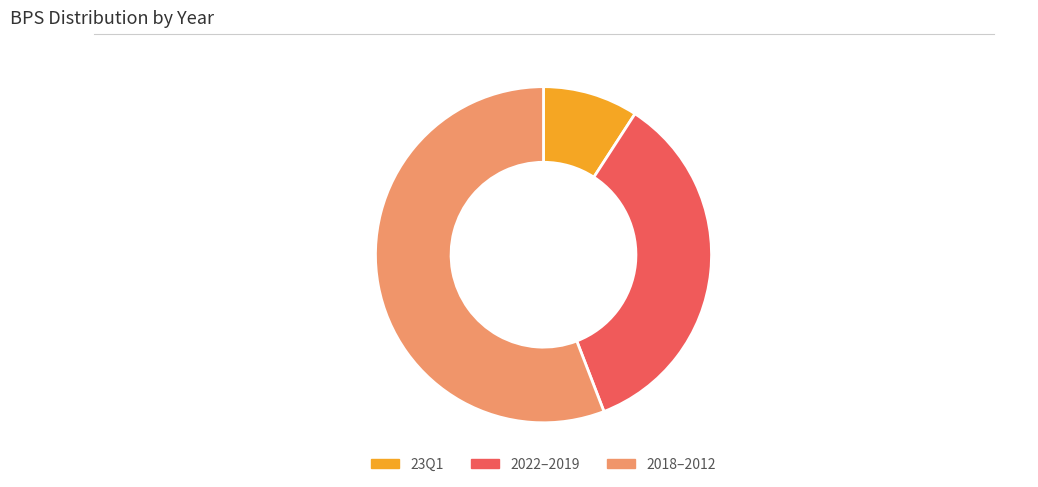

Does 23Q1 represent more than half of the total?

No